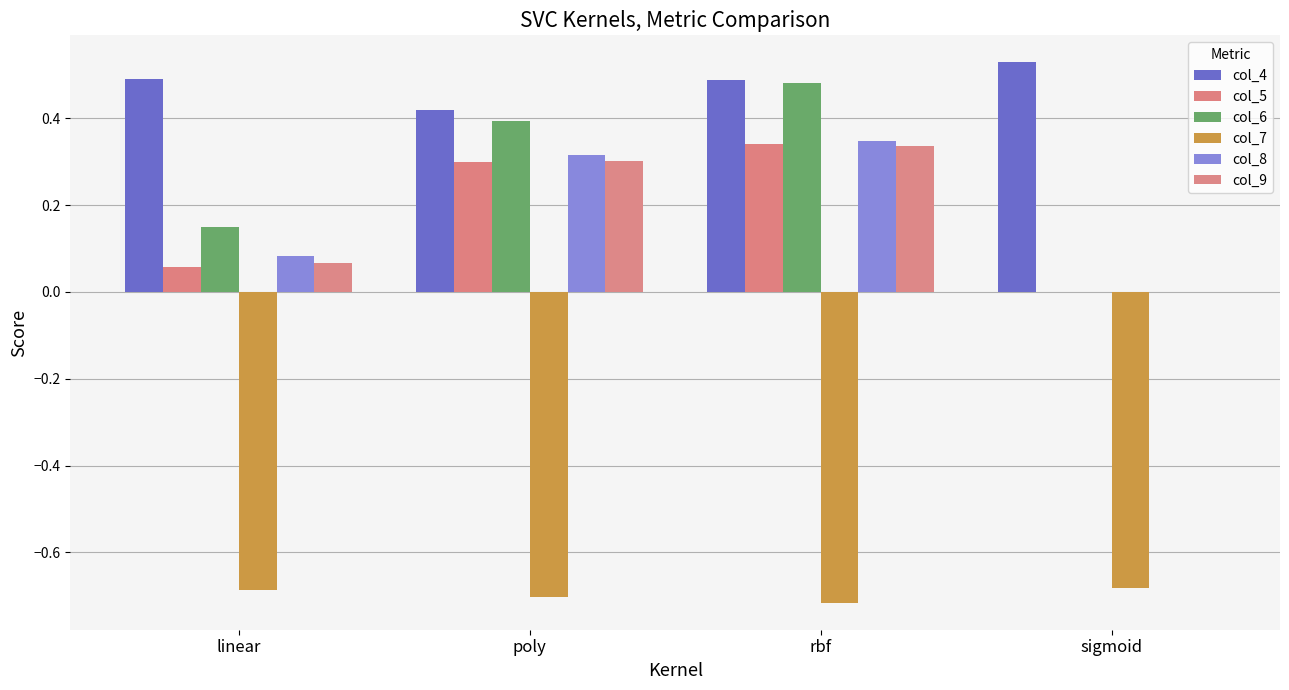

What is the maximum value shown in the chart?

0.5